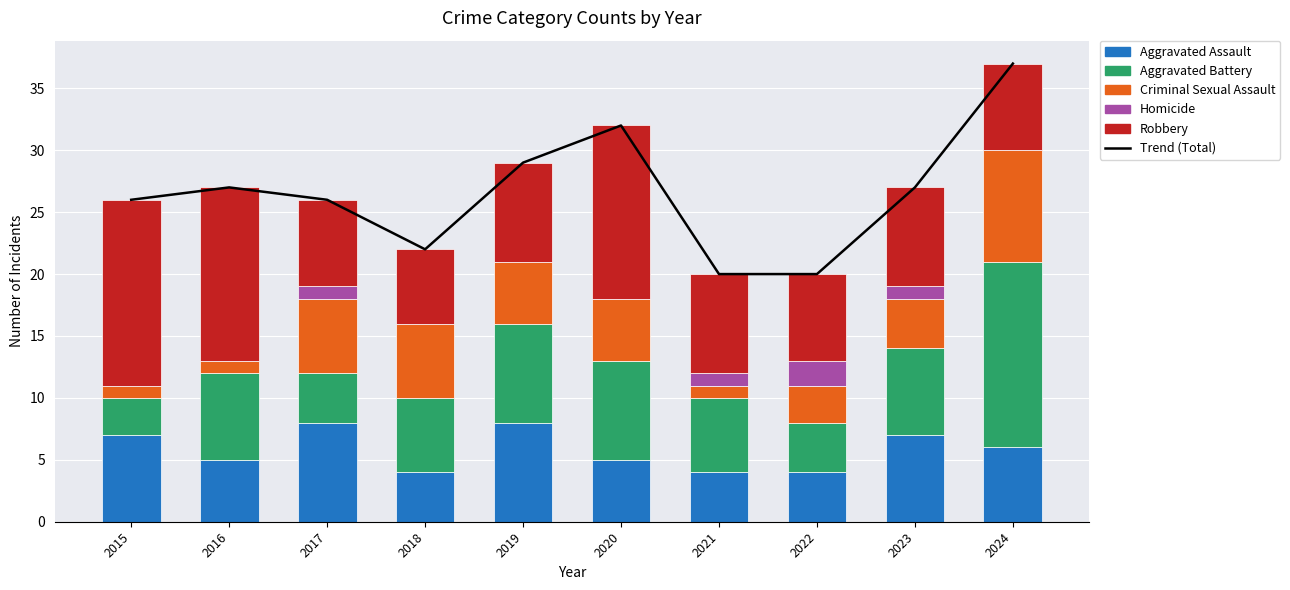

Between 2018 and 2020, which series saw the biggest shift?

Trend (Total)